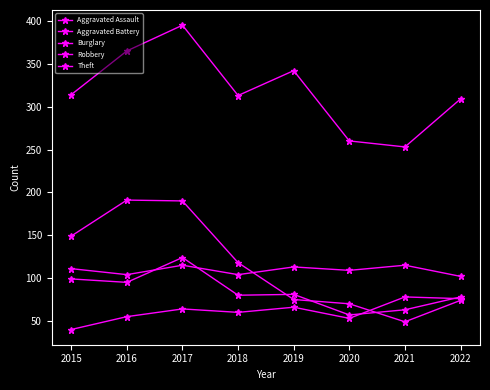

How many lines are shown in the chart?

5